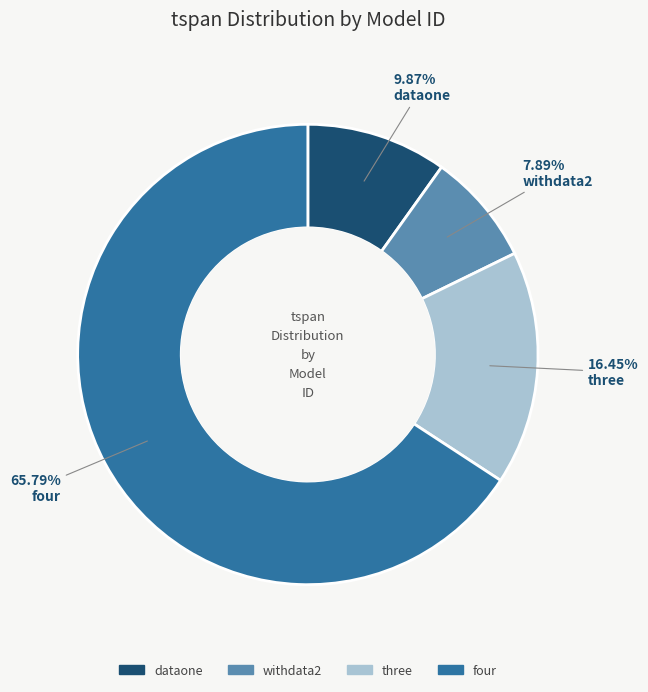

How many slices are in this pie chart?

4